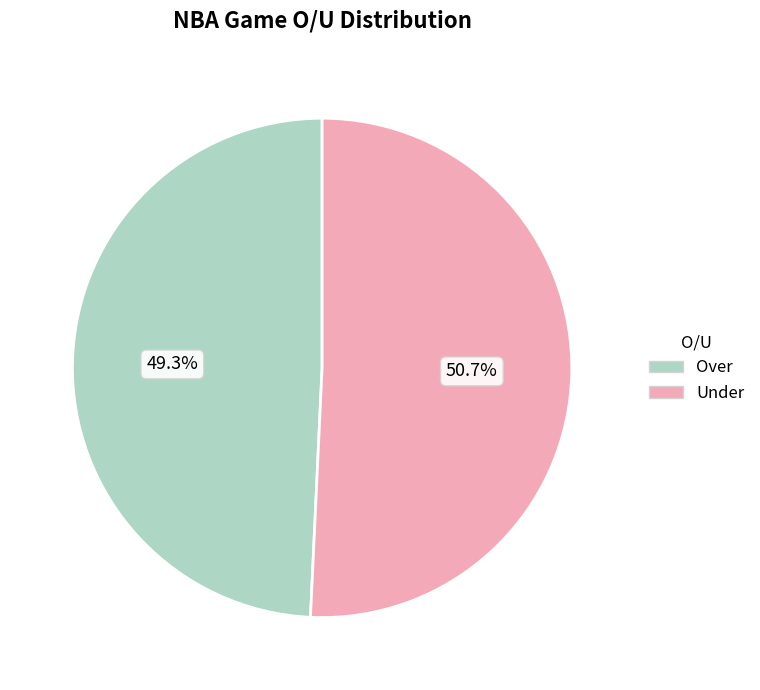

Combined, do Under and Over account for over 50%?

Yes